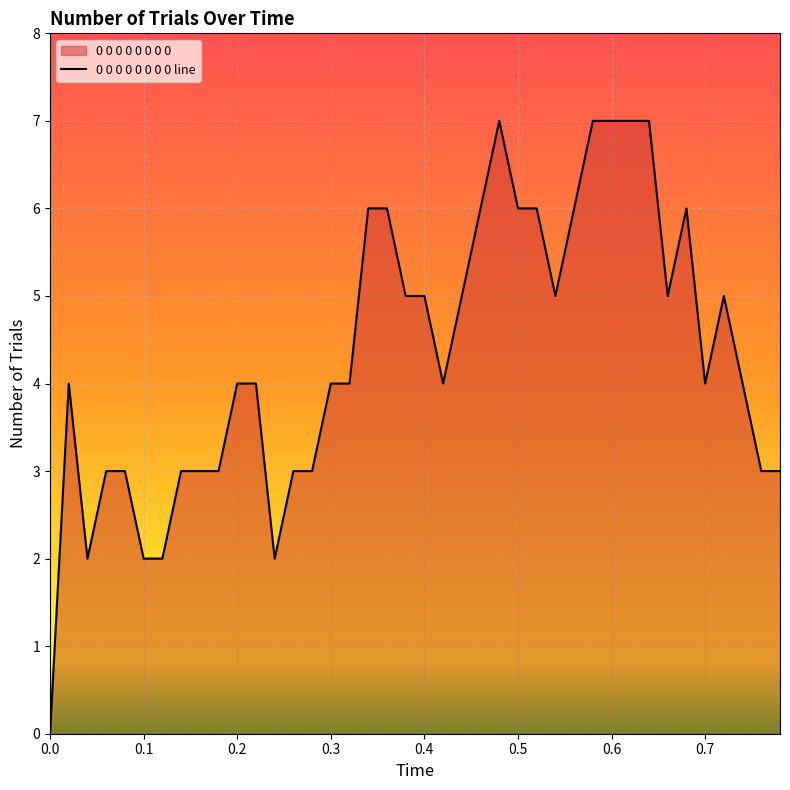

What is the value of the 30th point from the left?

7